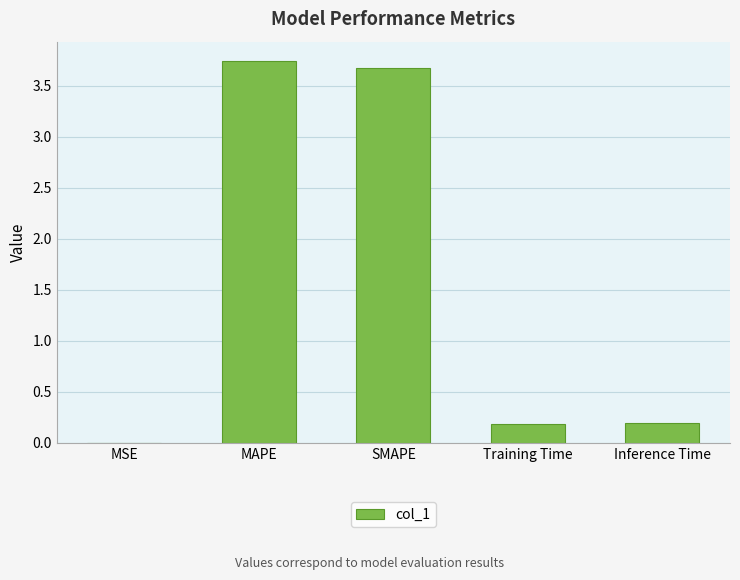

Between Training Time and MSE, which is larger?

Training Time